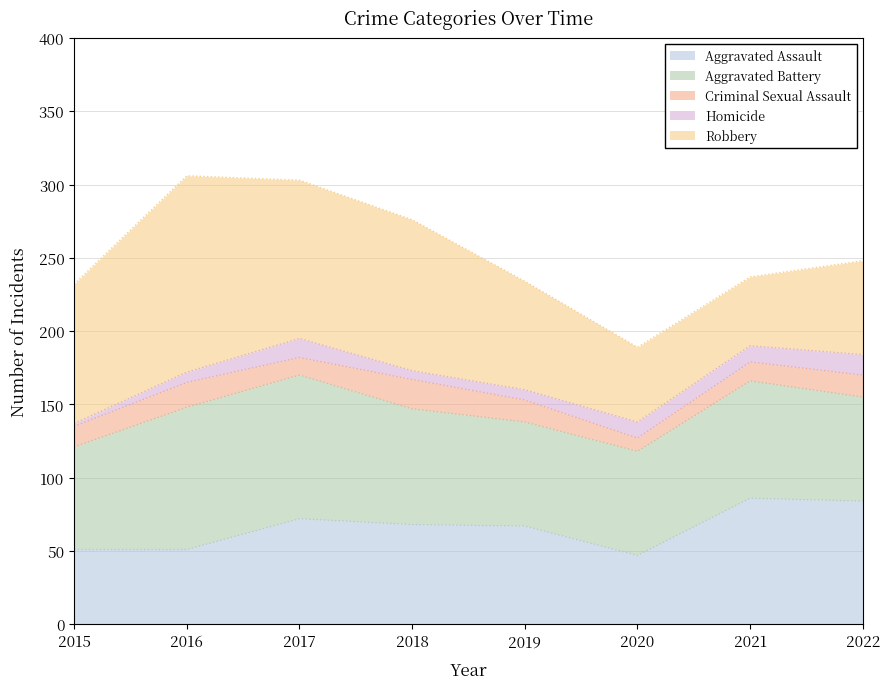

What is the difference between the Homicide values at 2017 and 2020?

2